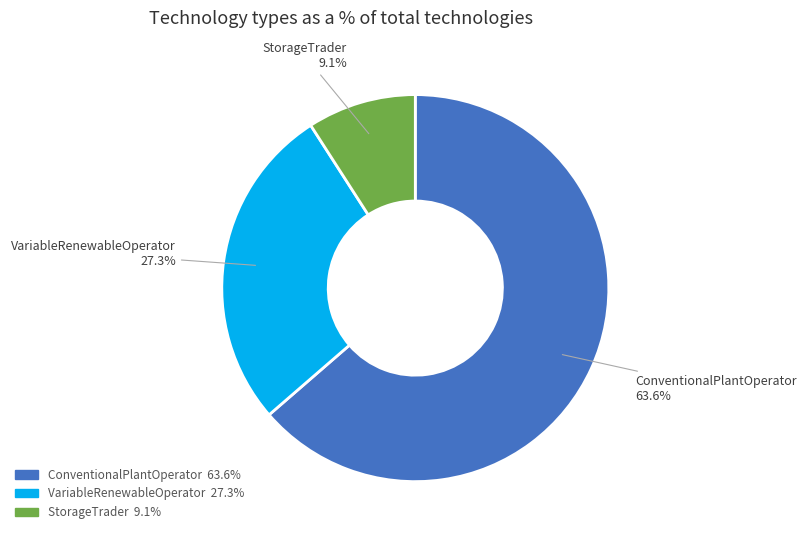

Which slice is the smallest?

StorageTrader